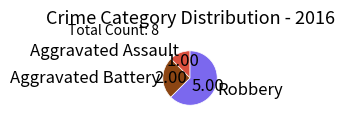

Rank the categories by value from highest to lowest.

Robbery, Aggravated Battery, Aggravated Assault